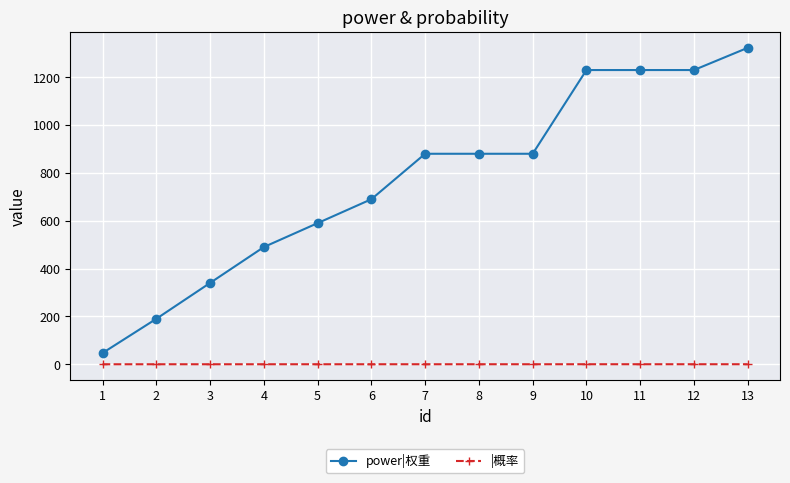

What is the spread (max minus min) of values at 5?

589.9